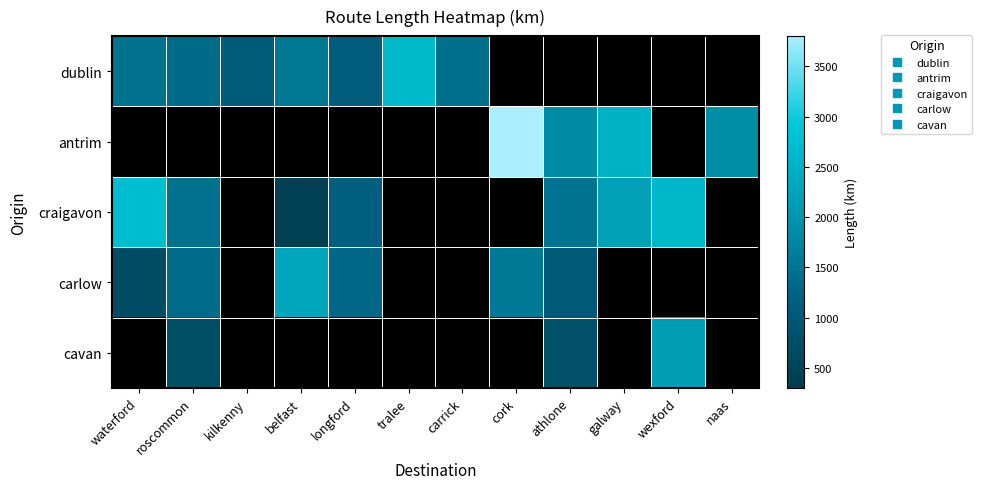

The value of dublin at tralee is 1059.3. True or false?

False